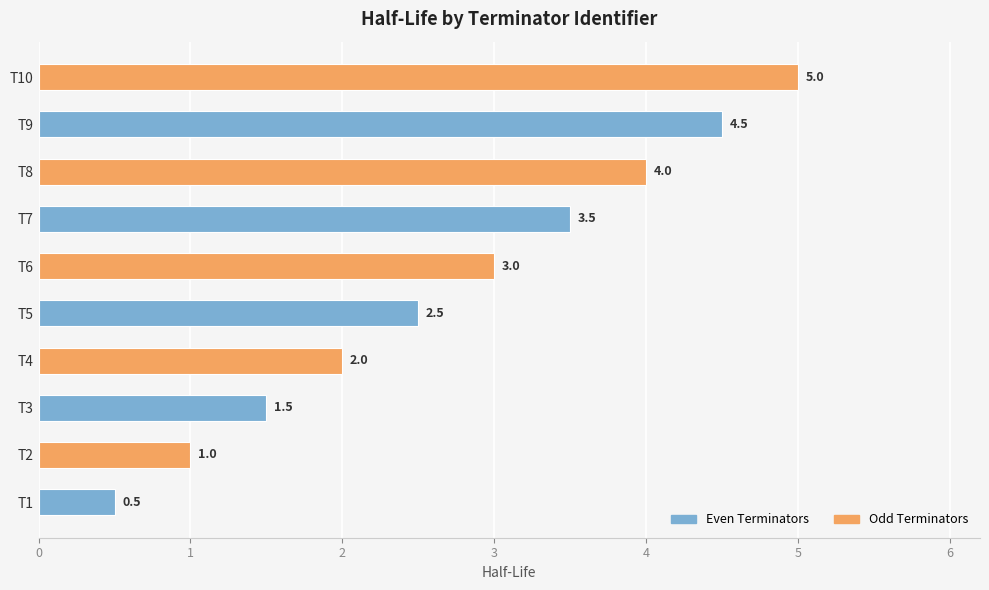

Is it true that the value at T1 is 0.5?

True